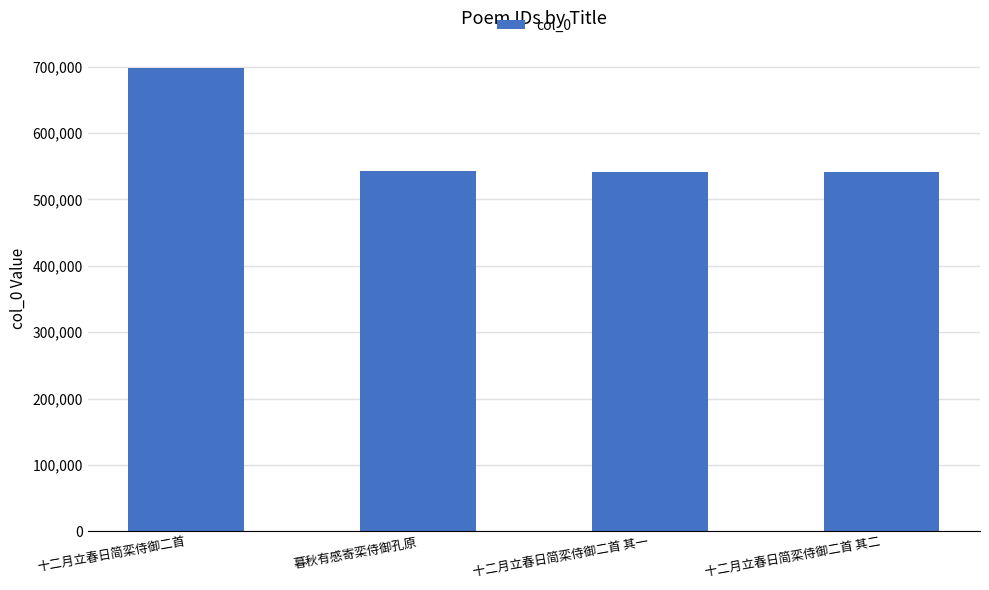

The chart shows a value of 540736 at 十二月立春日简栾侍御二首 其二. True or false?

True